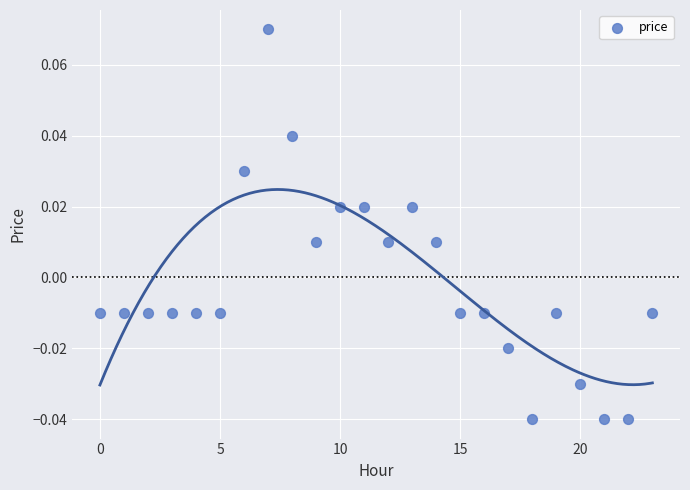

How many points are shown in the scatter plot?

24